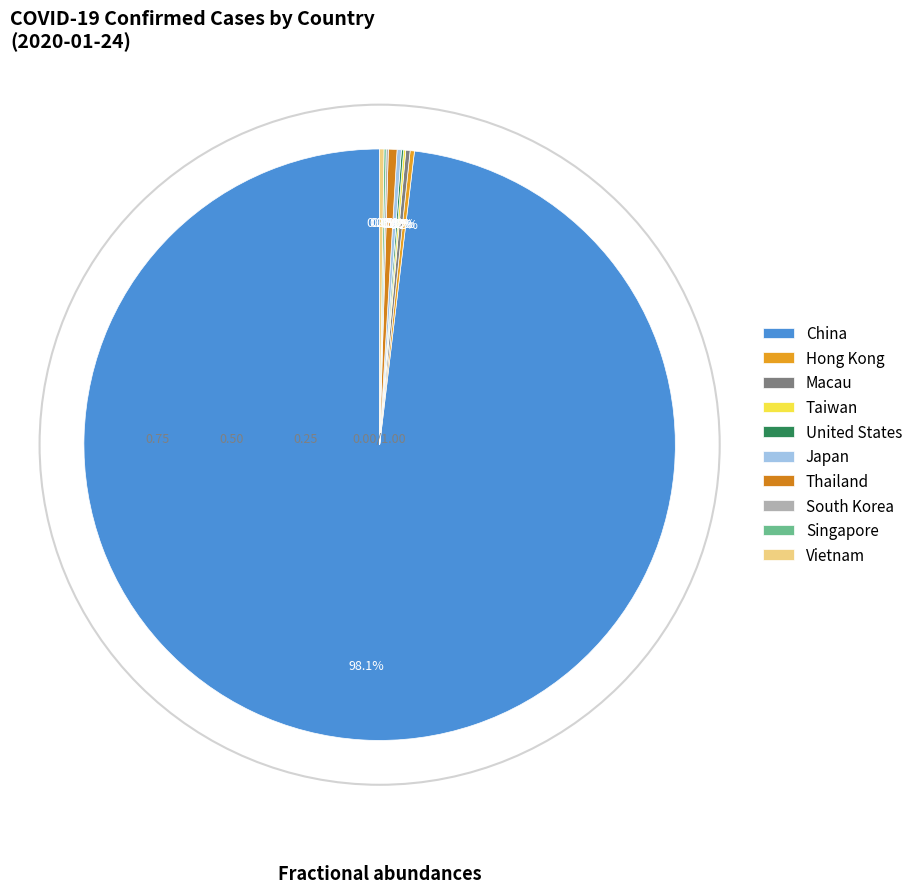

To the nearest percent, what portion does China represent?

98%